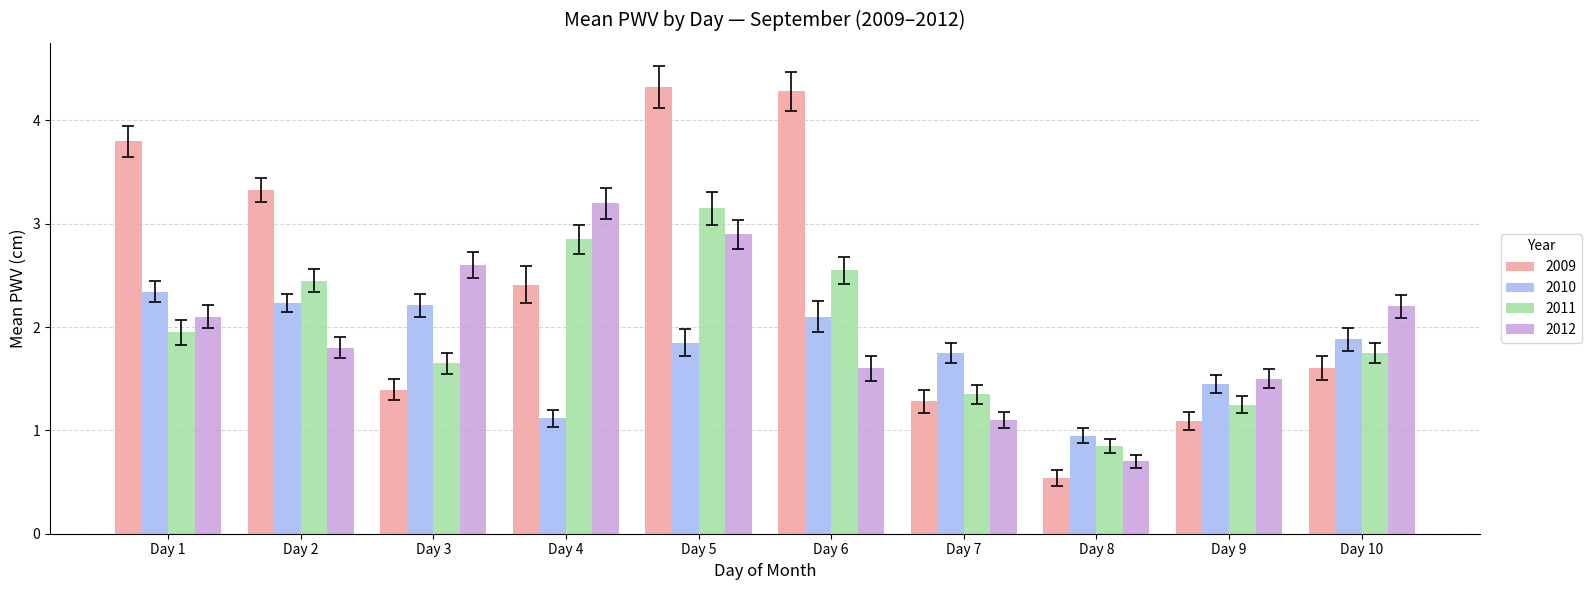

At which label does 2011 first exceed 1?

Day 1